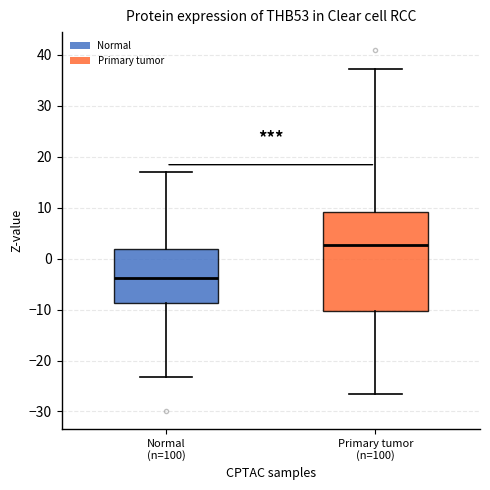

Which box is the tallest, from its lower edge to its upper edge?

Primary tumor (n=100)